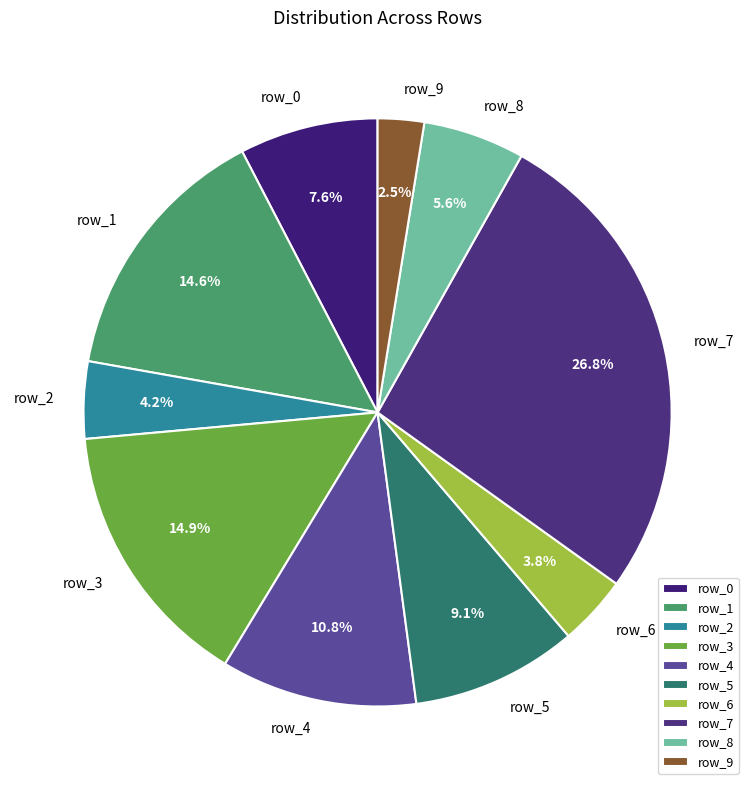

How many segments does this pie chart have?

10